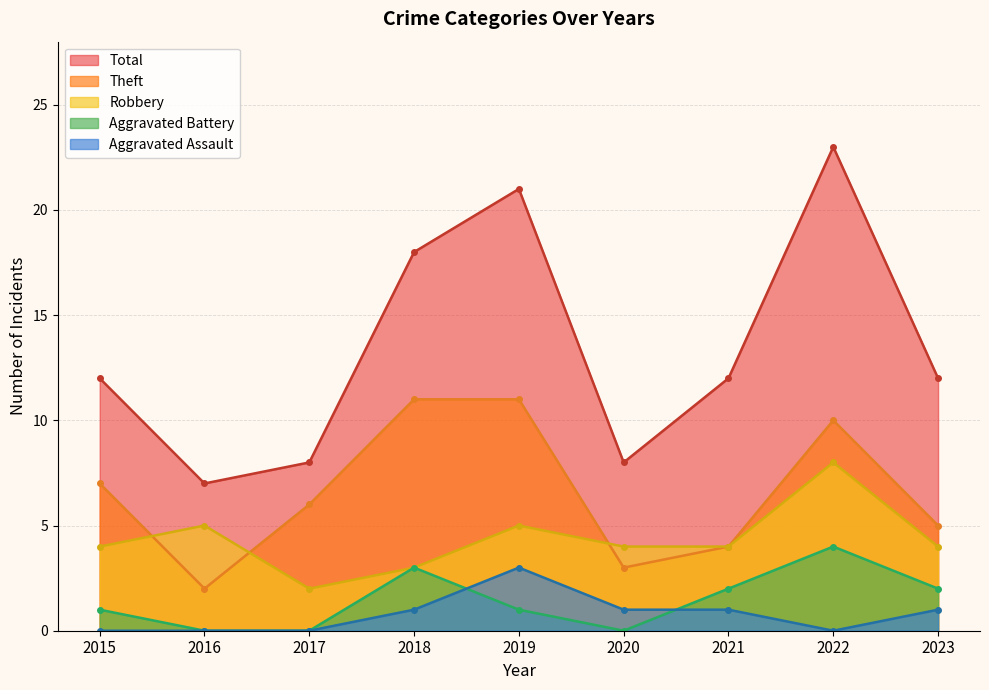

How many data points in Total are above 12?

3